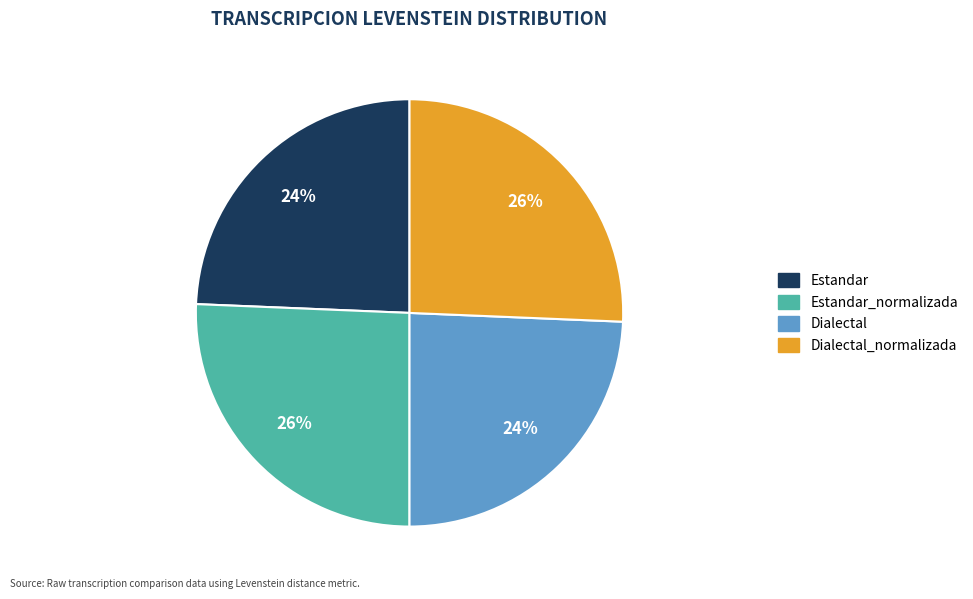

To the nearest percent, what is the average slice percentage?

25%